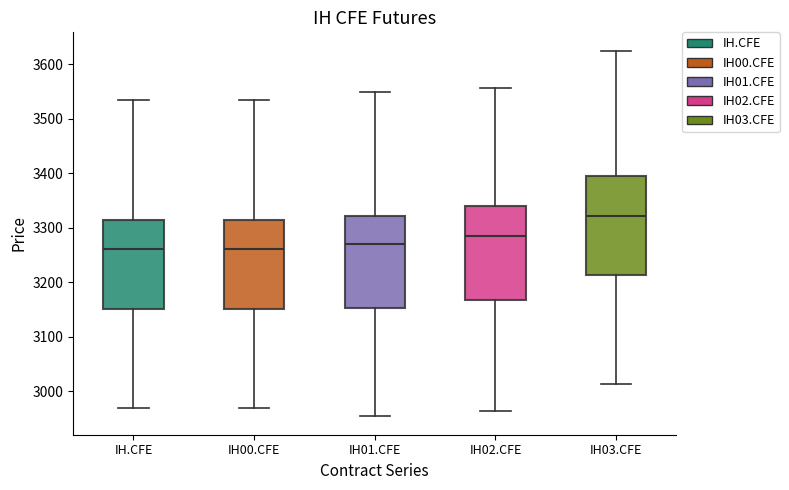

Where does the upper whisker of the box for IH.CFE end on the y-axis? The values are not printed on the chart, so give them approximately, as read against the axis.

3540